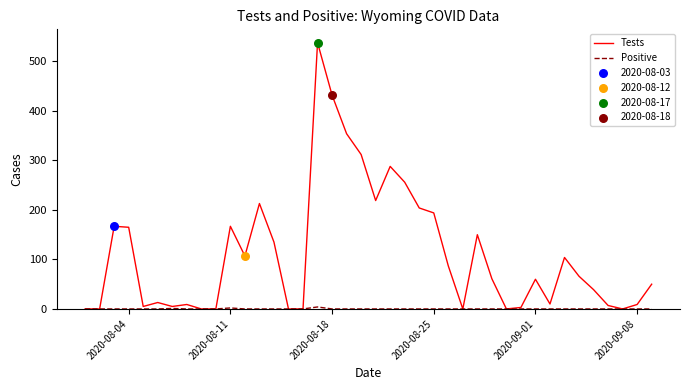

Which series has the largest total across all categories?

Tests